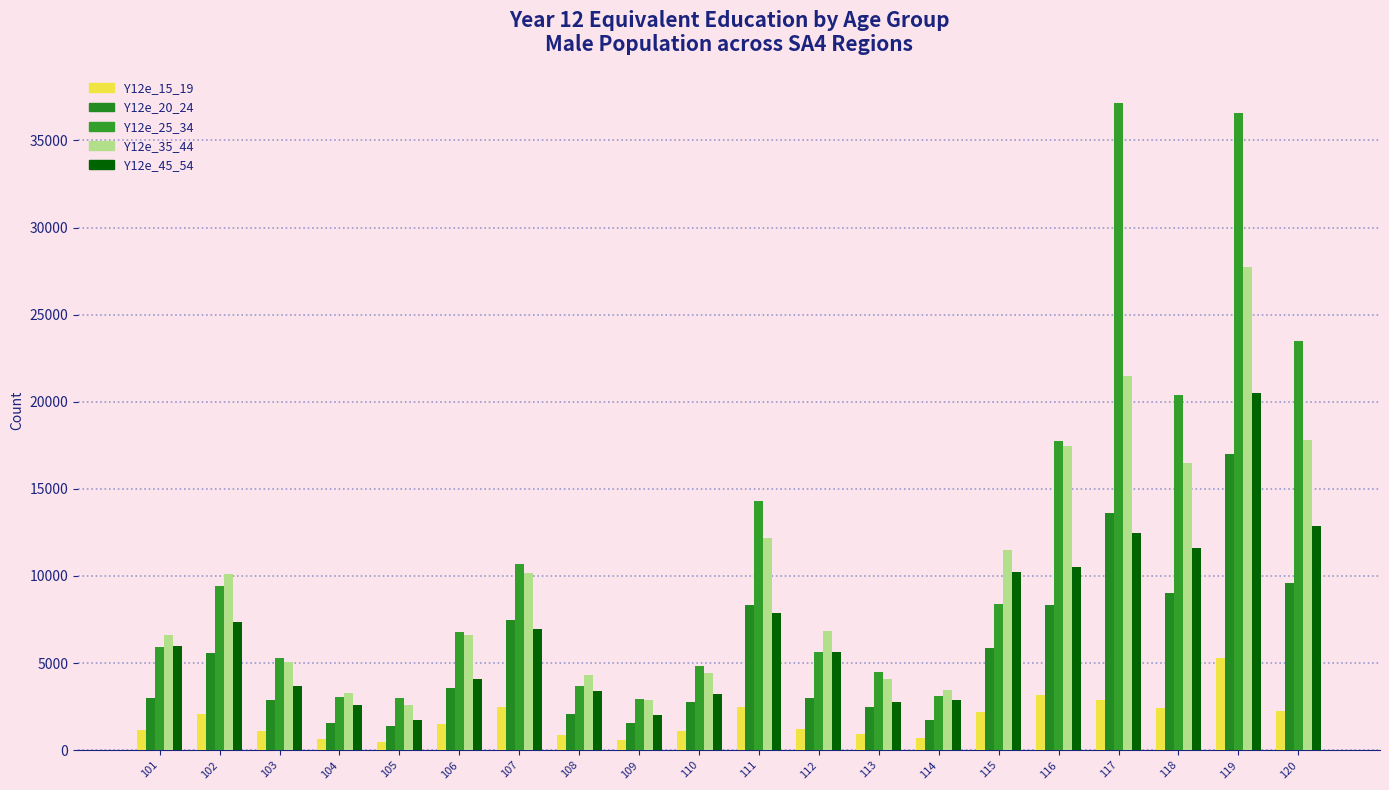

What are all the series names shown in the legend?

Y12e_15_19, Y12e_20_24, Y12e_25_34, Y12e_35_44, Y12e_45_54